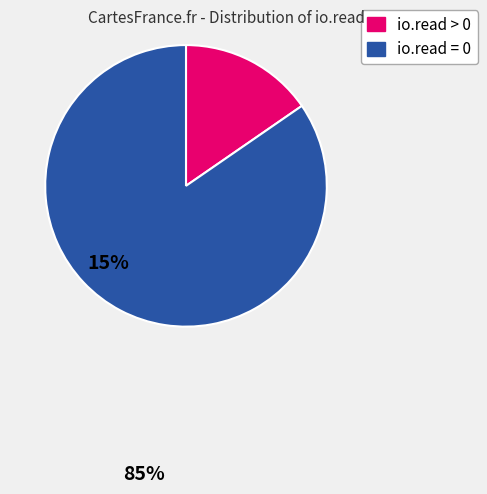

Is the sum of io.read > 0 and io.read = 0 greater than half?

Yes